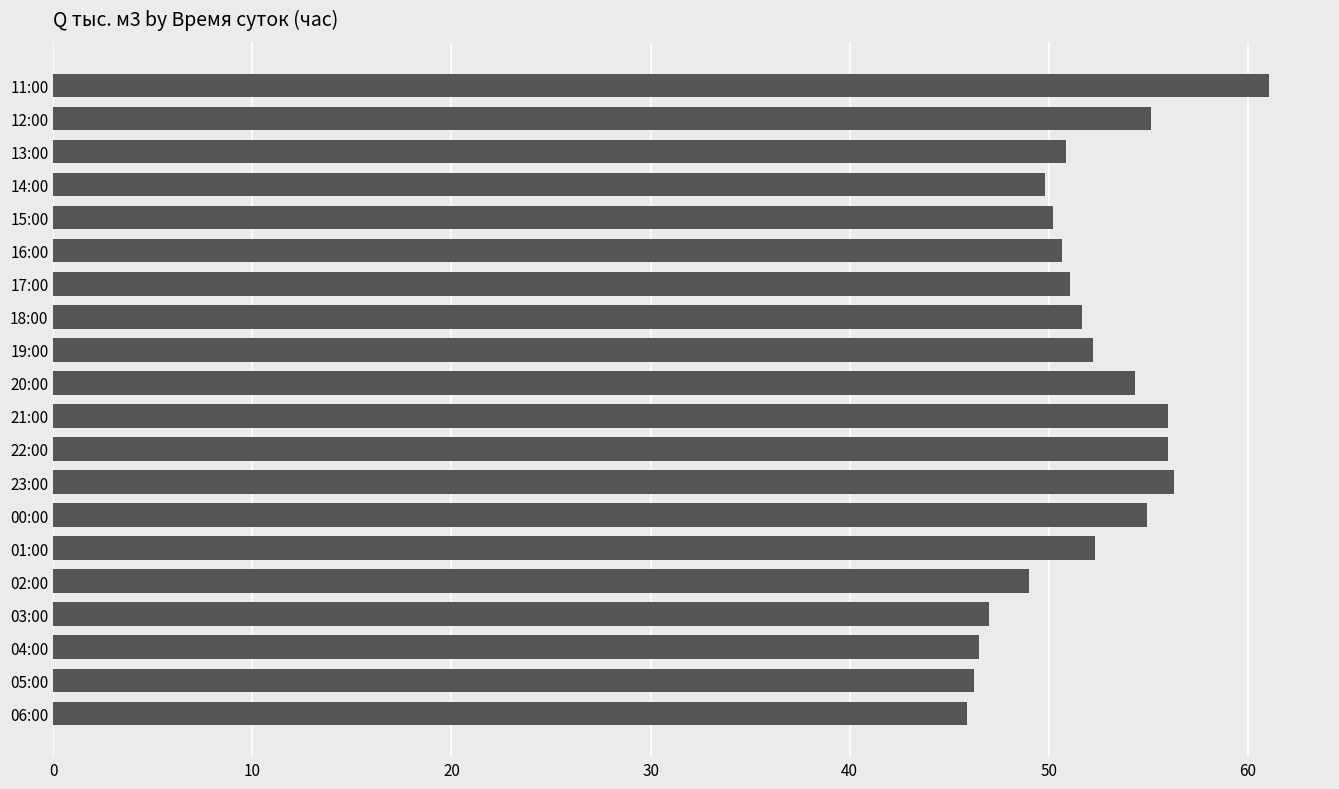

Is it true that the value at 00:00 is 97.5?

False